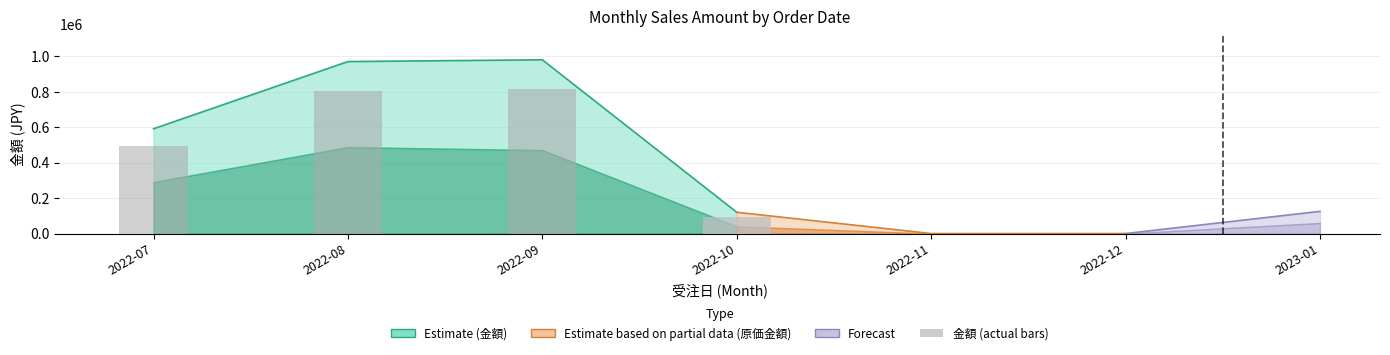

What is the change in value from 2022-09 to 2022-10?

-722498